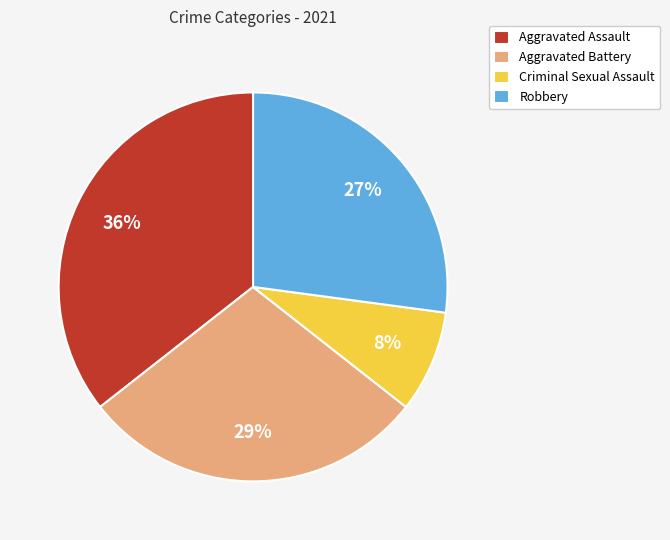

Rank the categories by value from lowest to highest.

Criminal Sexual Assault, Robbery, Aggravated Battery, Aggravated Assault